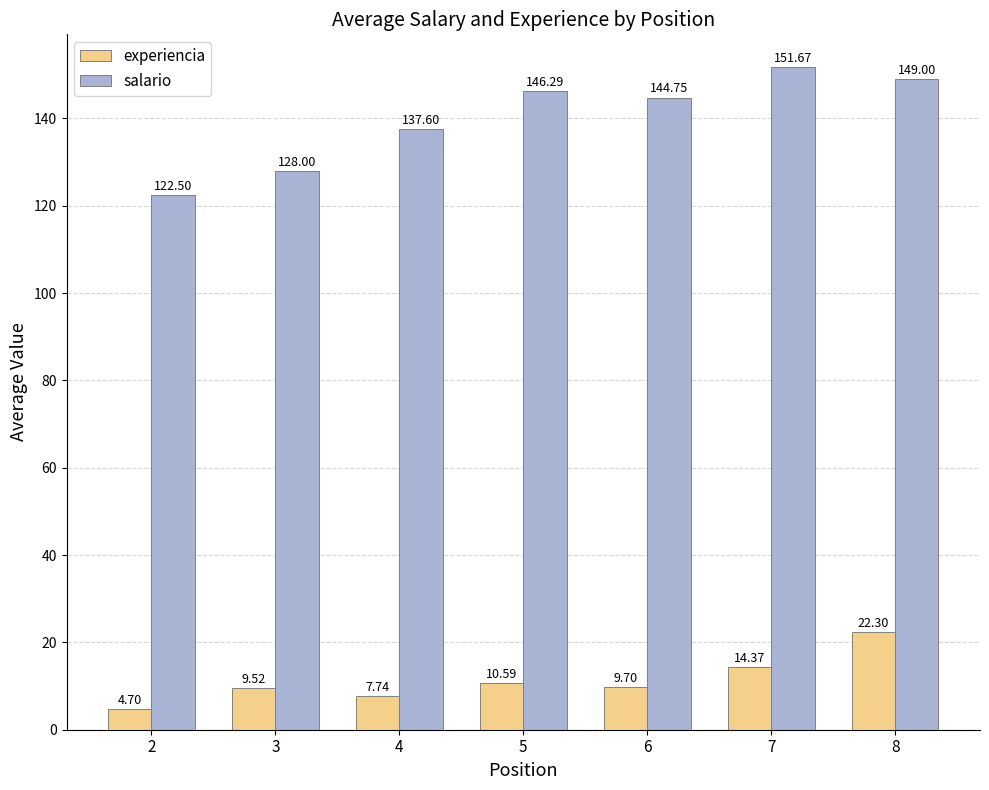

Rank the series by their maximum value, from highest to lowest.

salario, experiencia